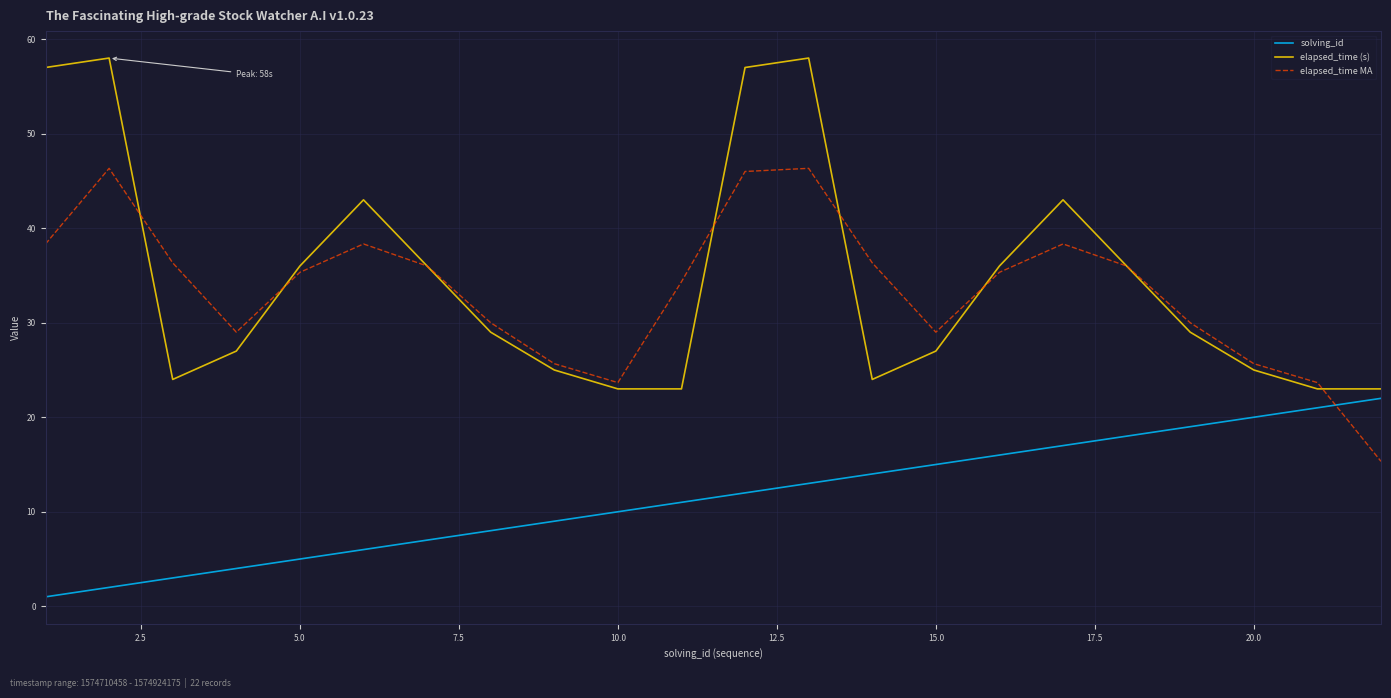

Which series ends up on top after the final intersection of solving_id and elapsed_time MA?

solving_id